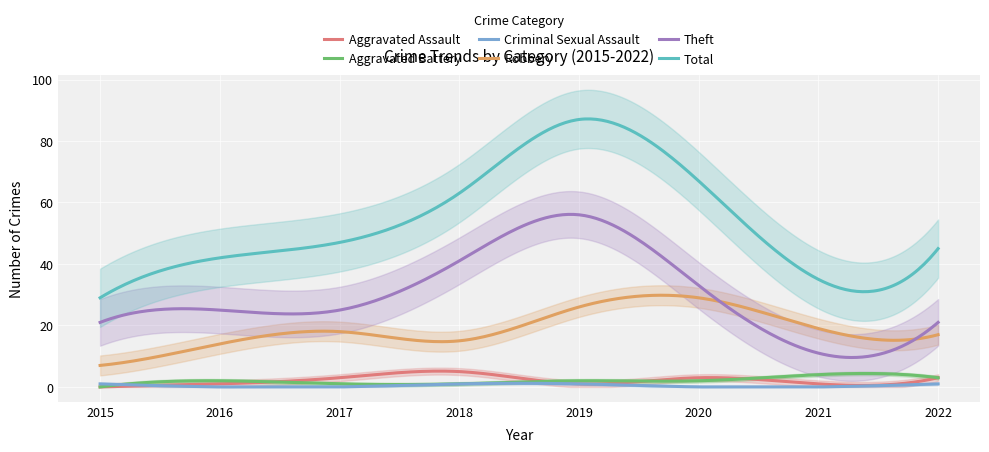

After their last crossing, which series has the higher values: Aggravated Assault or Criminal Sexual Assault?

Aggravated Assault